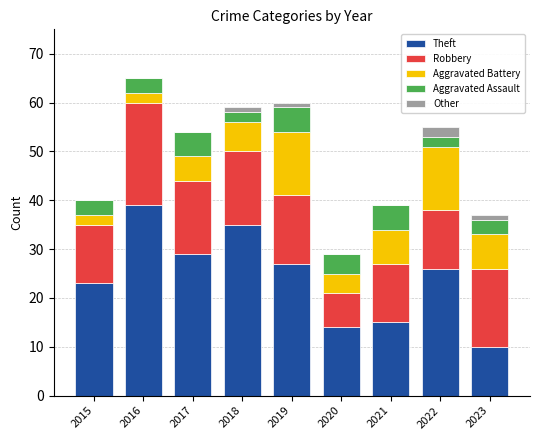

At which label does Theft reach its peak?

2016